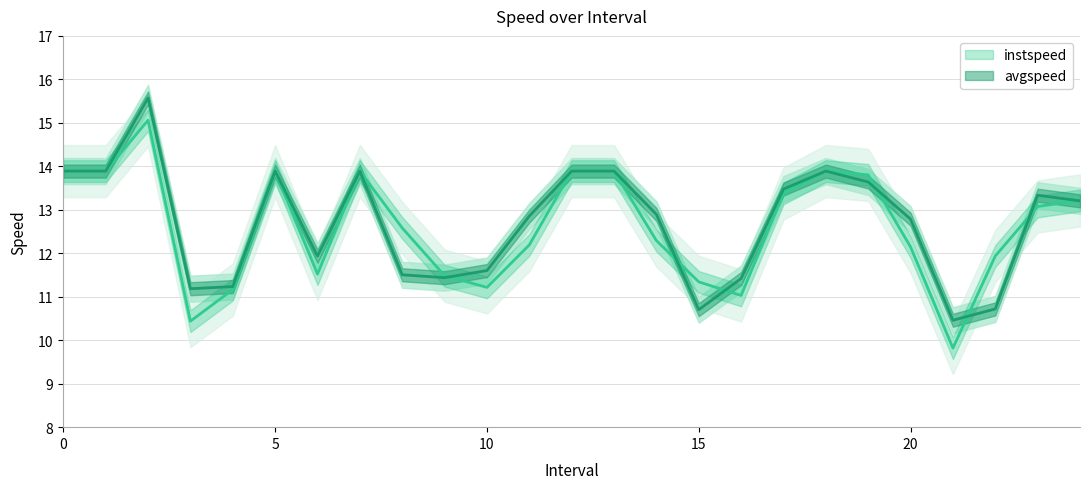

Is the value of instspeed at 24 greater than the value of avgspeed at 3?

Yes